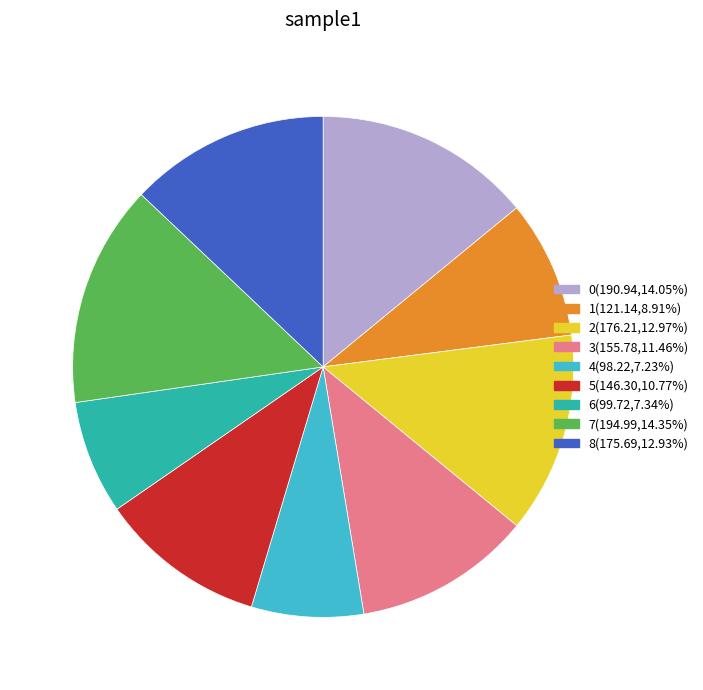

How many slices are in this pie chart?

9